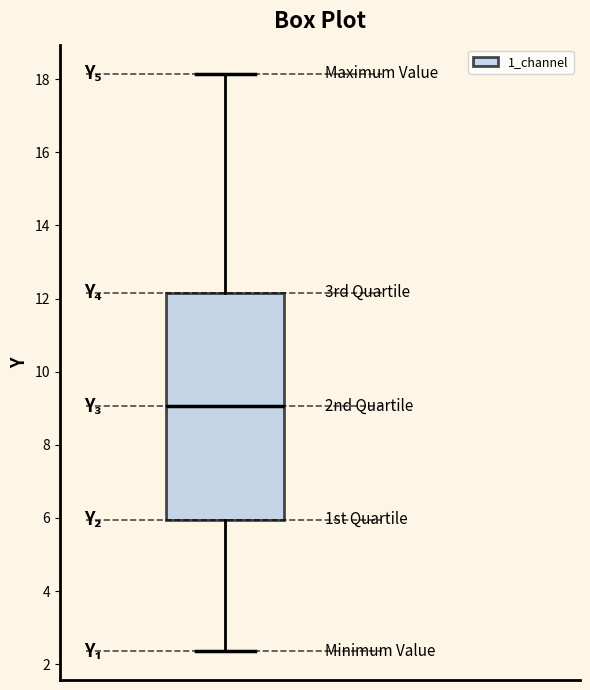

Where does the upper whisker of the box end on the y-axis? The values are not printed on the chart, so give them approximately, as read against the axis.

18.2